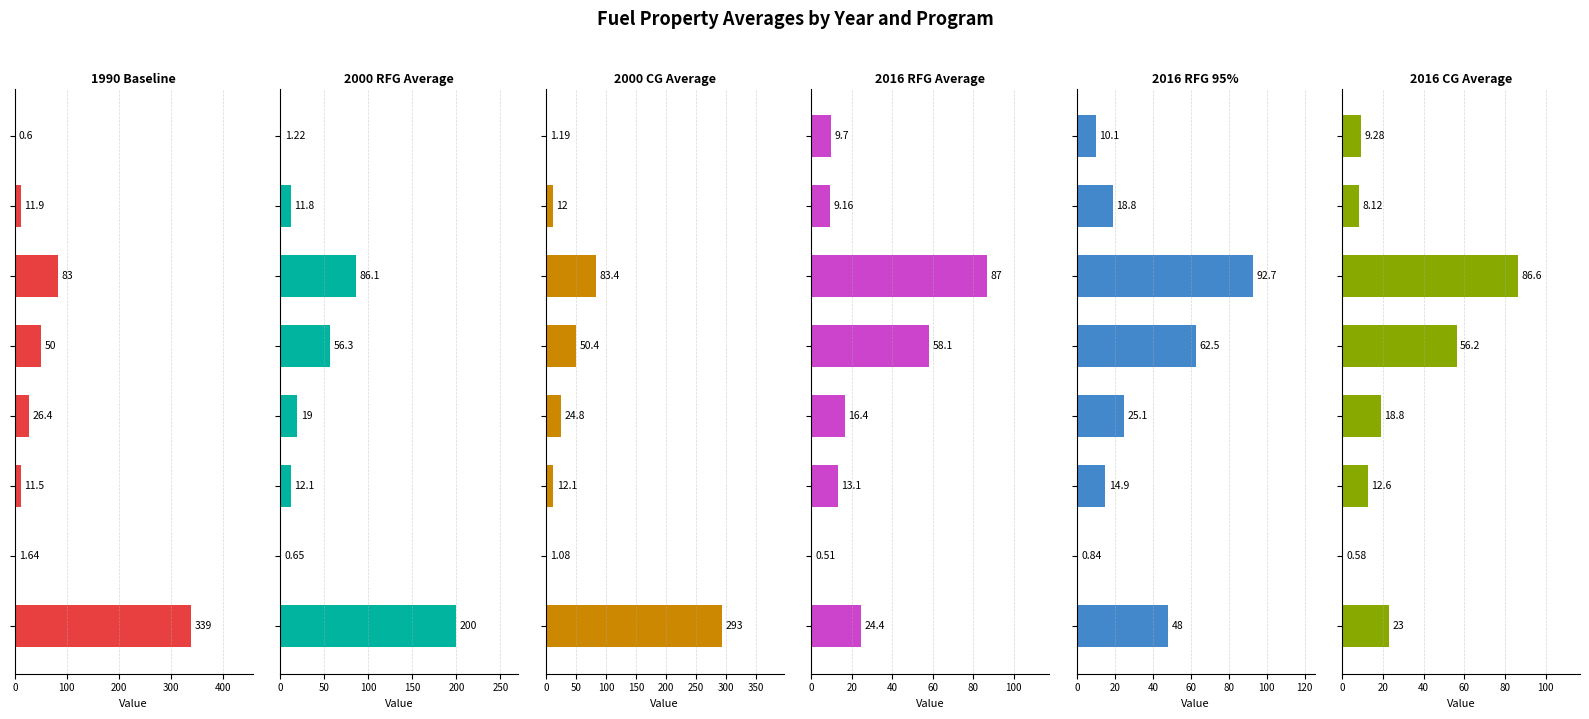

What is the difference between the 1990 Baseline values at 0 and 400?

289.0